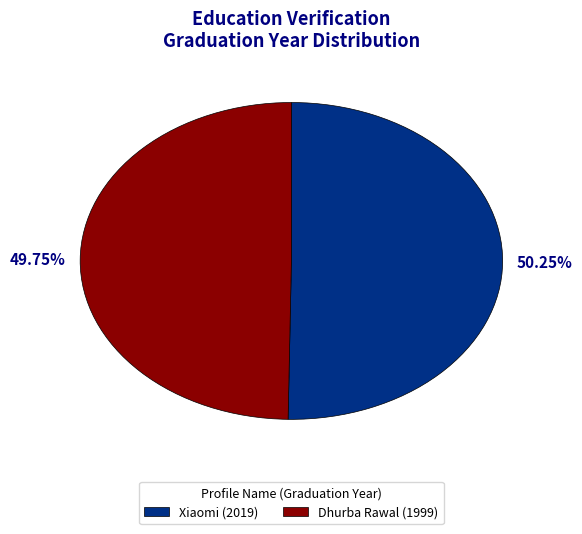

Is there a majority slice in this chart?

Yes